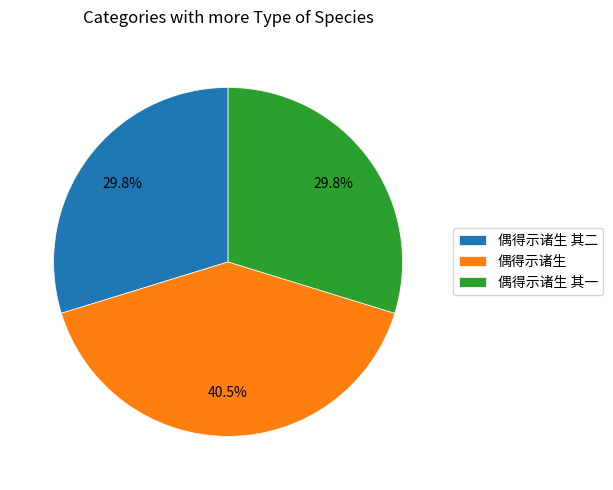

What is the largest slice in the pie chart?

偶得示诸生